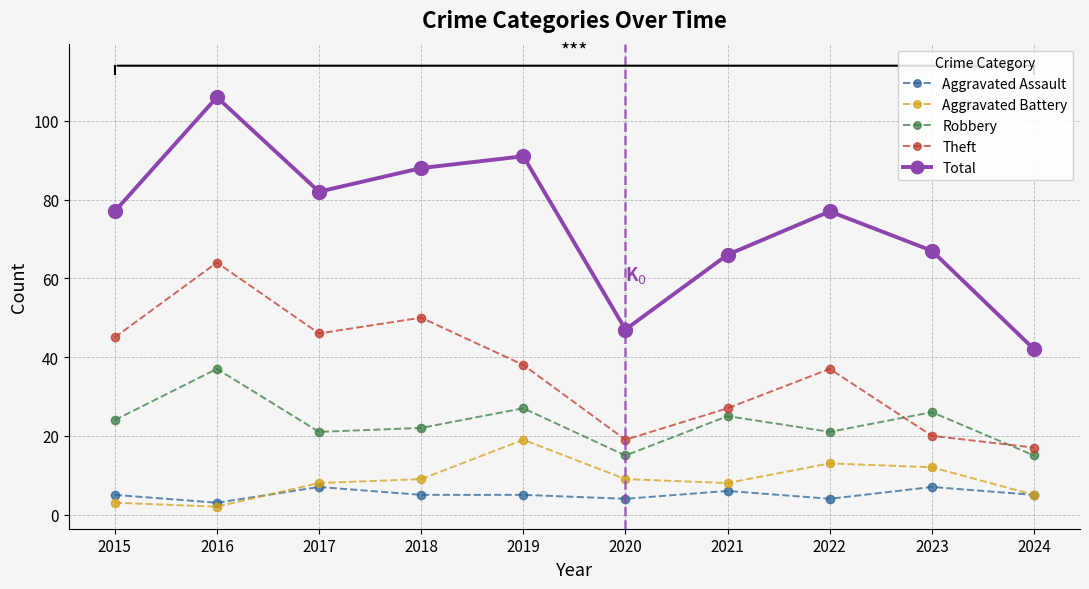

At which label is Theft closest to 40?

2019